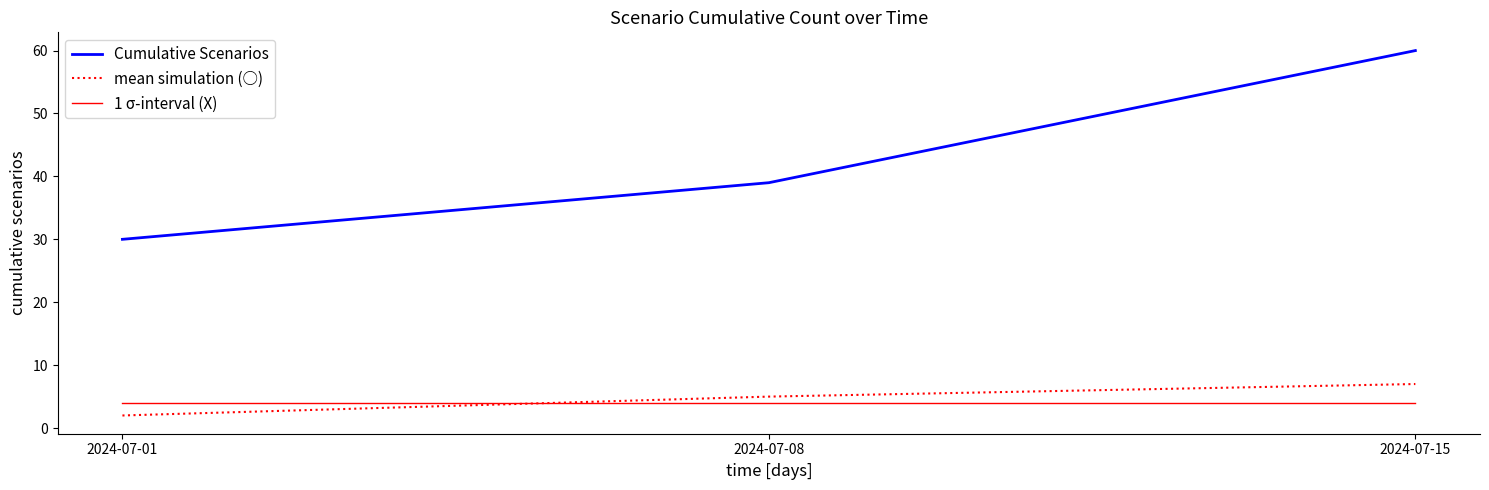

At how many categories does at least one series exceed 5?

3